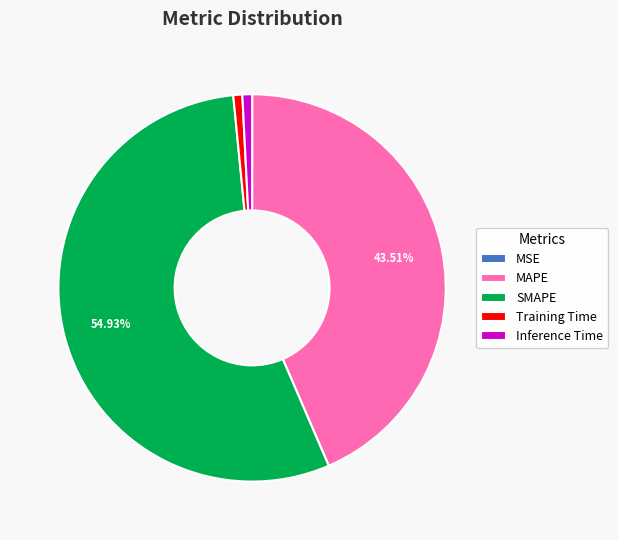

Is it true that Training Time is 1% of the pie?

True